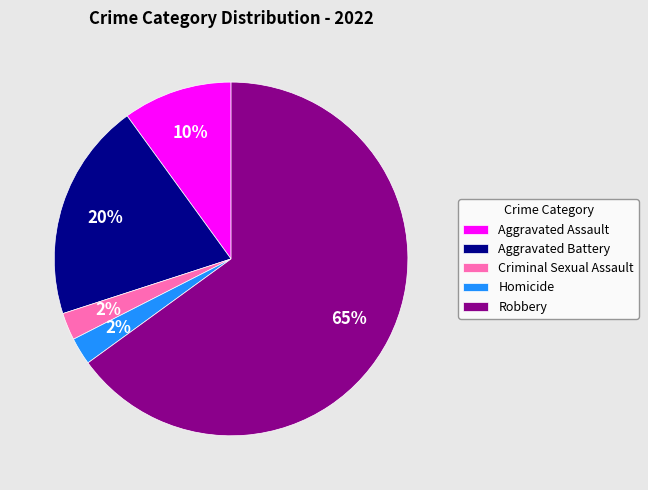

Which has a higher value, Homicide or Aggravated Battery?

Aggravated Battery